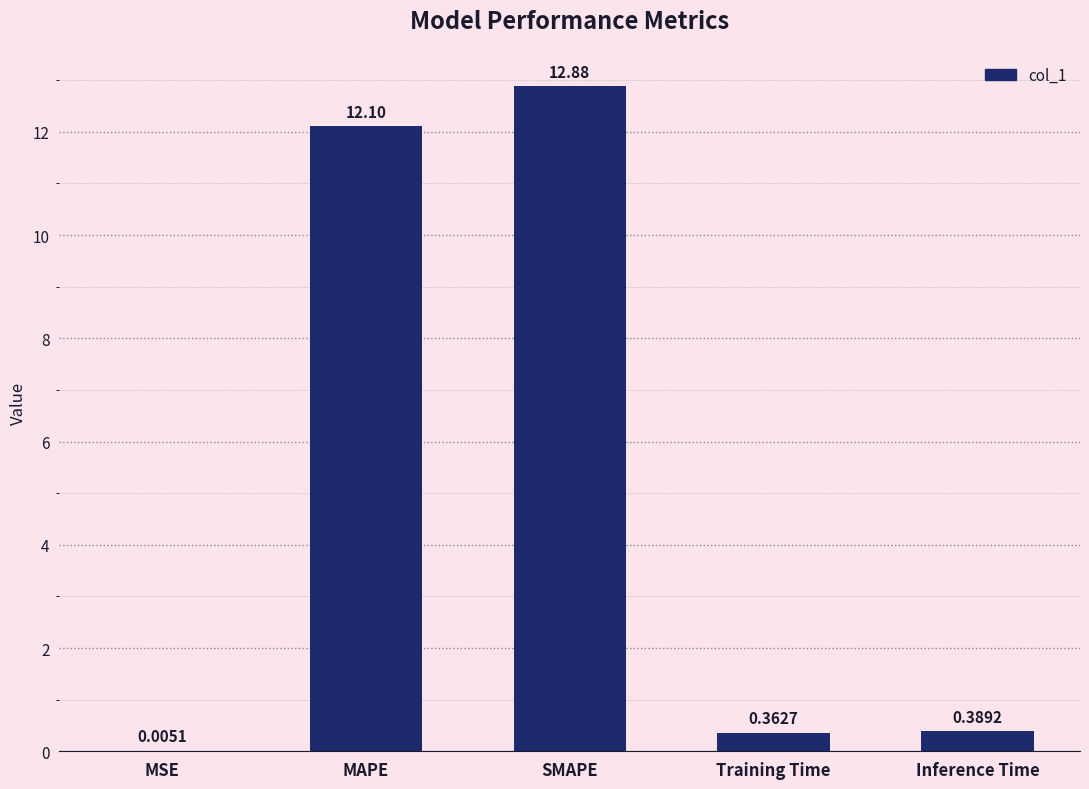

Are the bars horizontal?

No